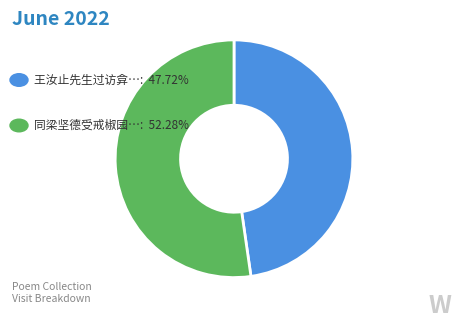

Count the number of slices in the pie.

2